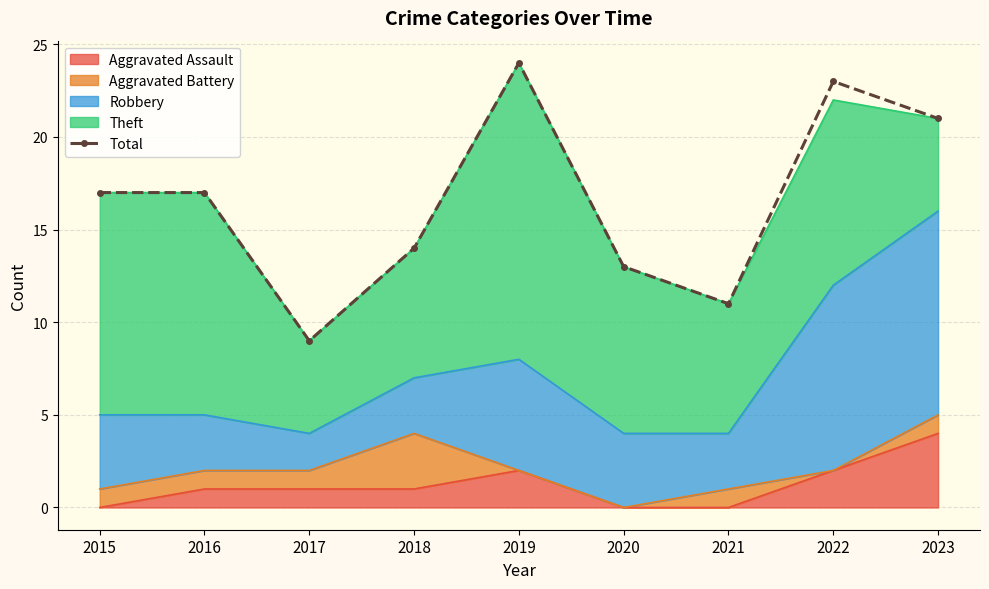

What is the ratio of the value at 2022 to the value at 2017?

2.6